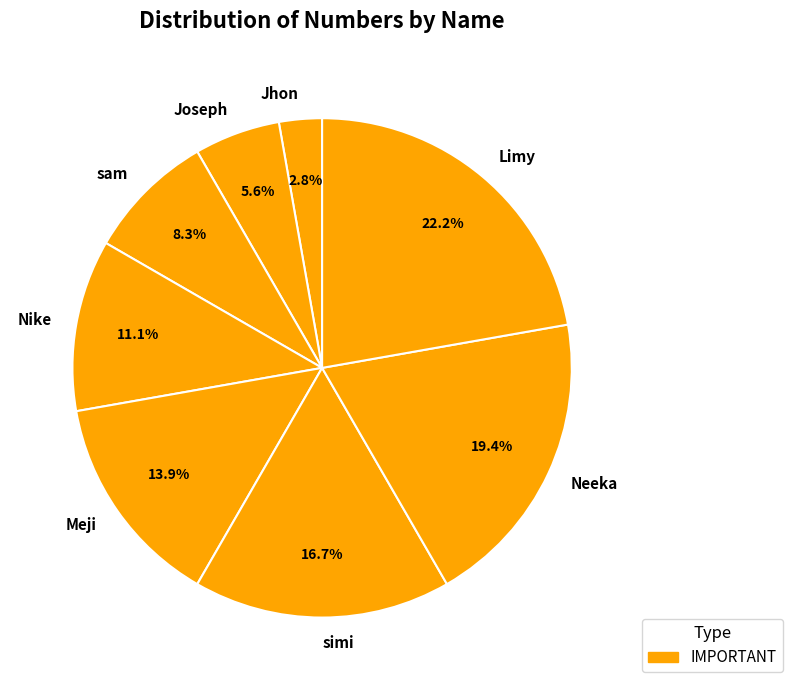

To the nearest percent, what percentage of the pie is Joseph?

6%